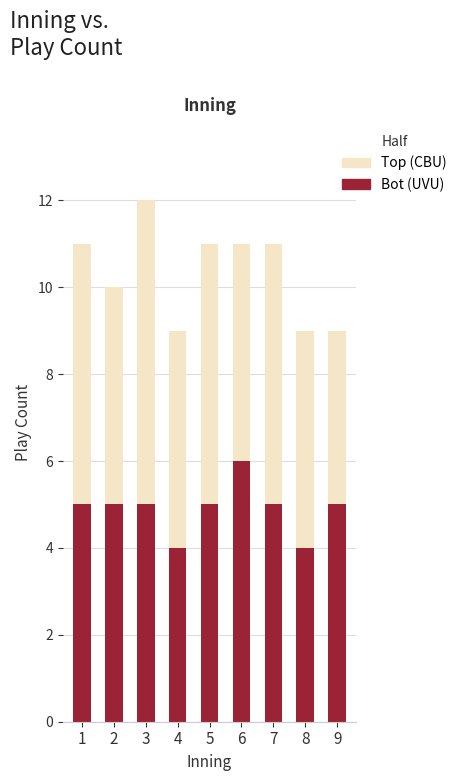

At which category is the sum across all series the highest?

3